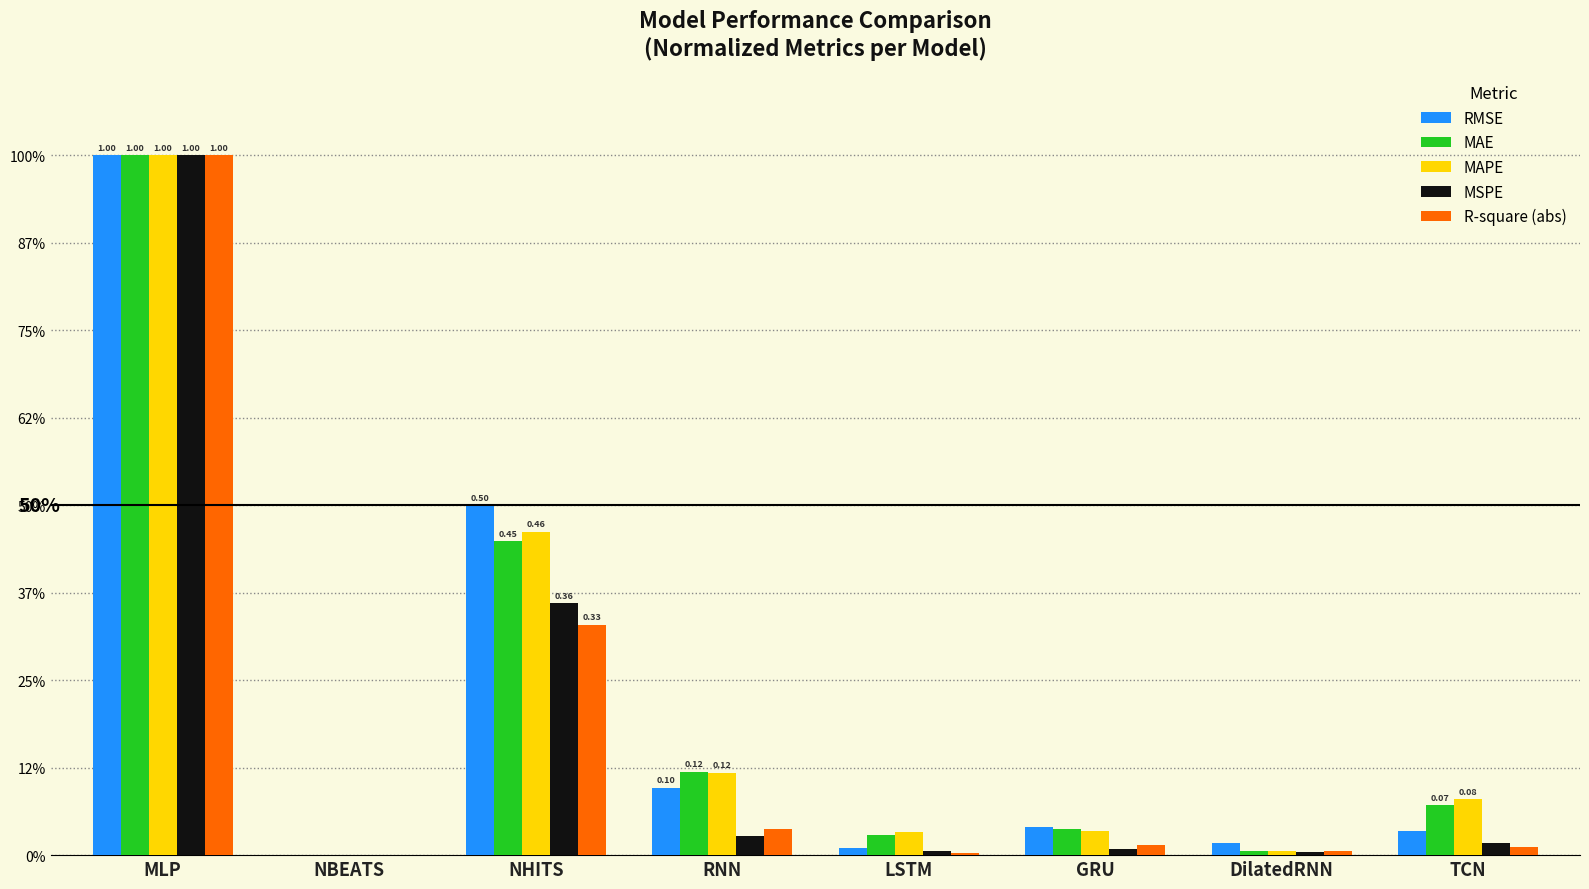

What are all the series names shown in the legend?

RMSE, MAE, MAPE, MSPE, R-square (abs)